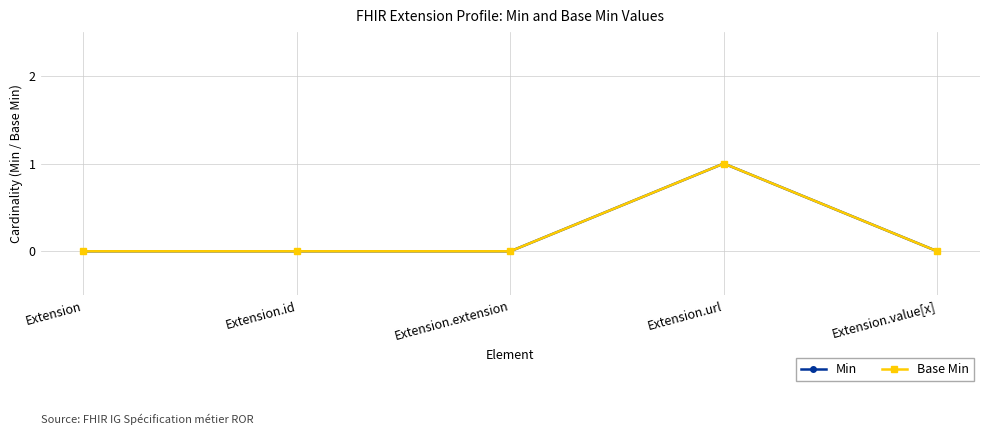

Does the chart have visible grid lines?

Yes